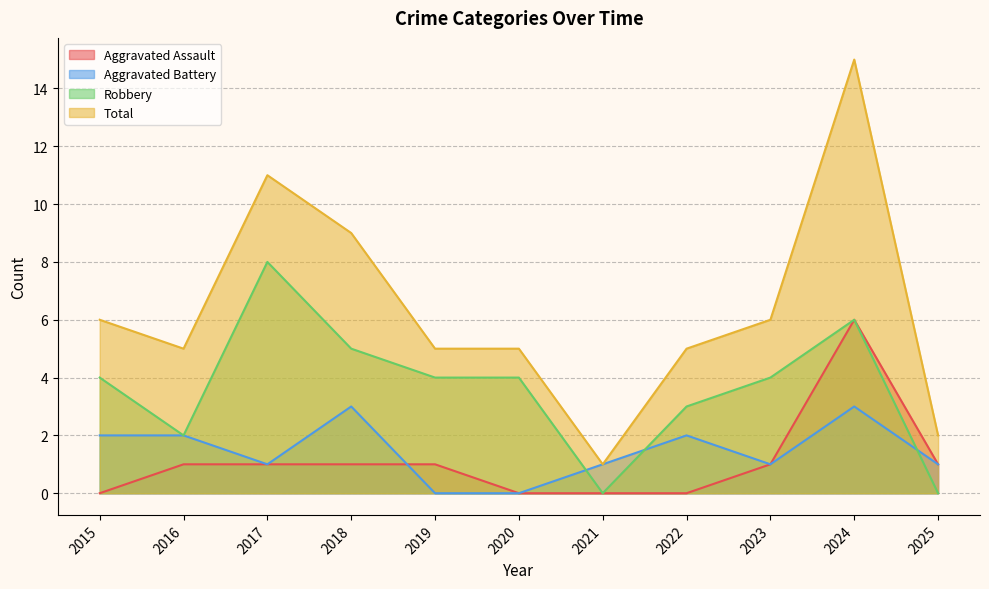

What is the total value across all series at 2020?

9